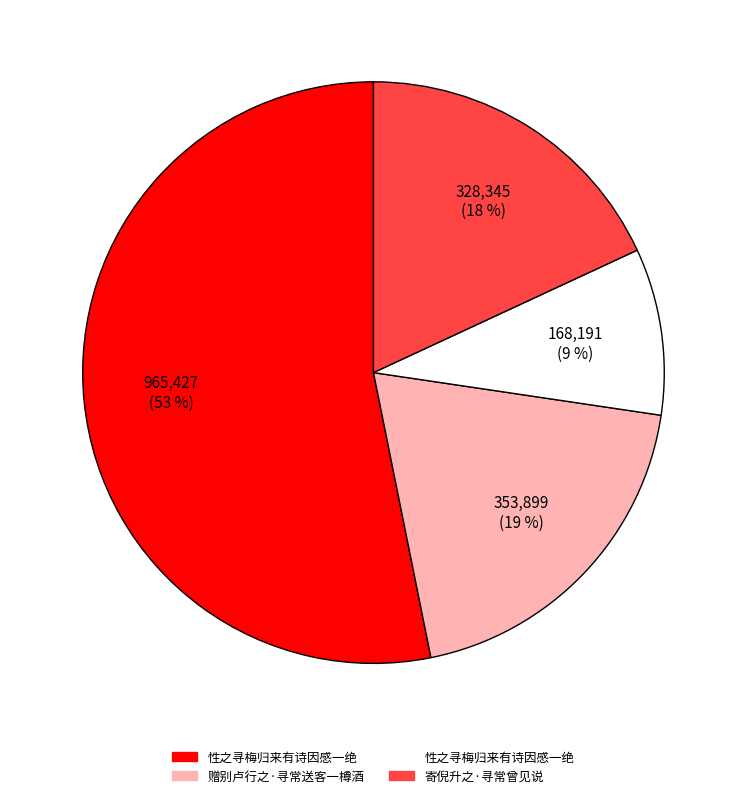

Does any single category account for the majority?

Yes